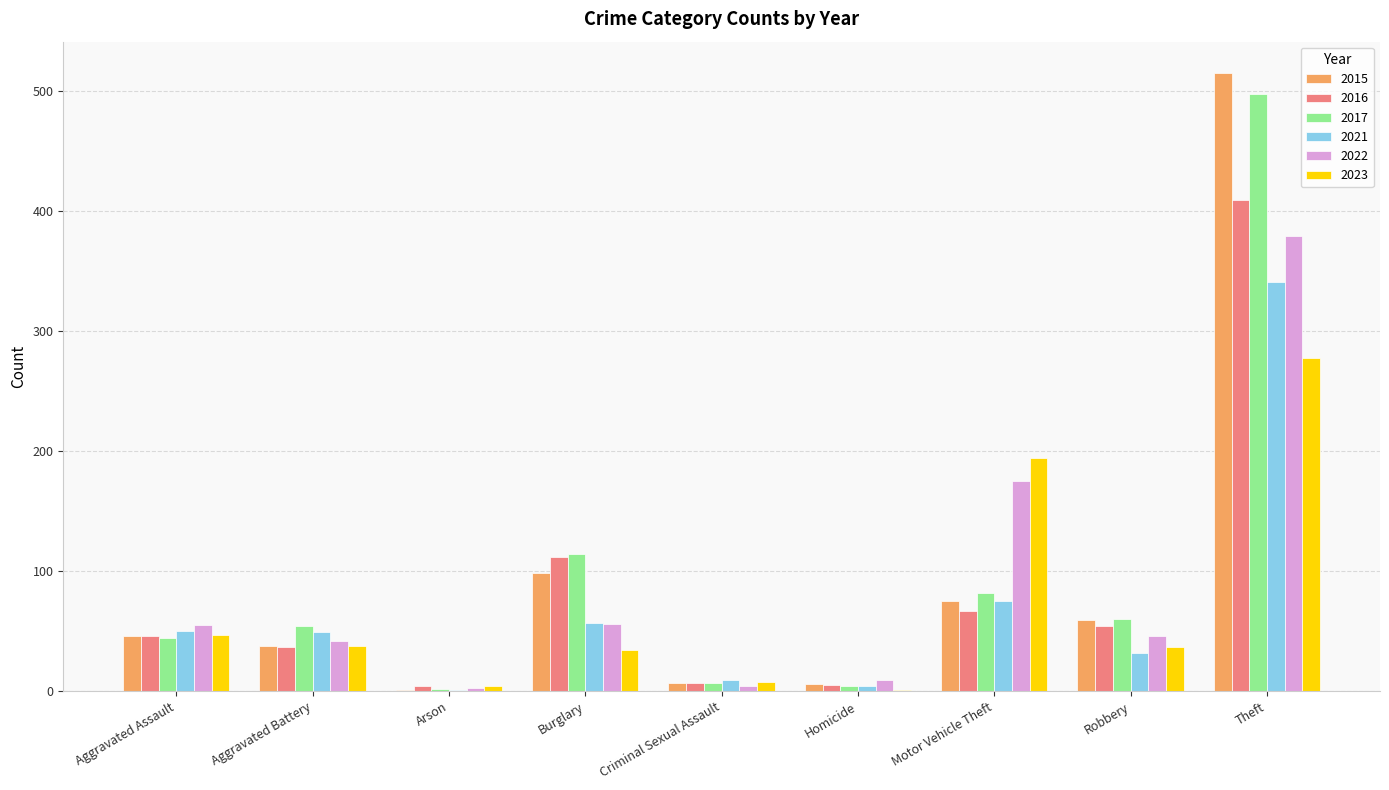

Between Robbery and Theft, which series saw the biggest shift?

2015